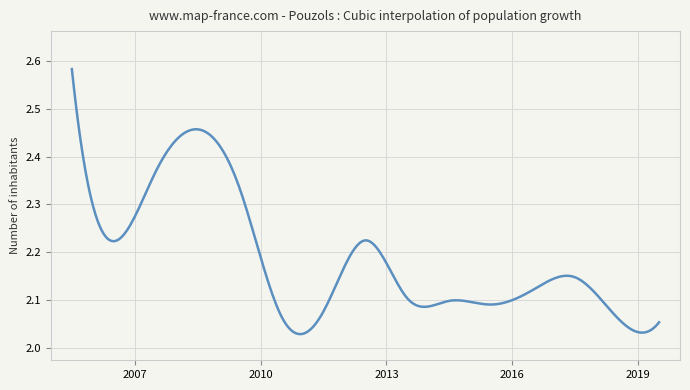

Which label corresponds to the largest value in the chart?

2005-07-15